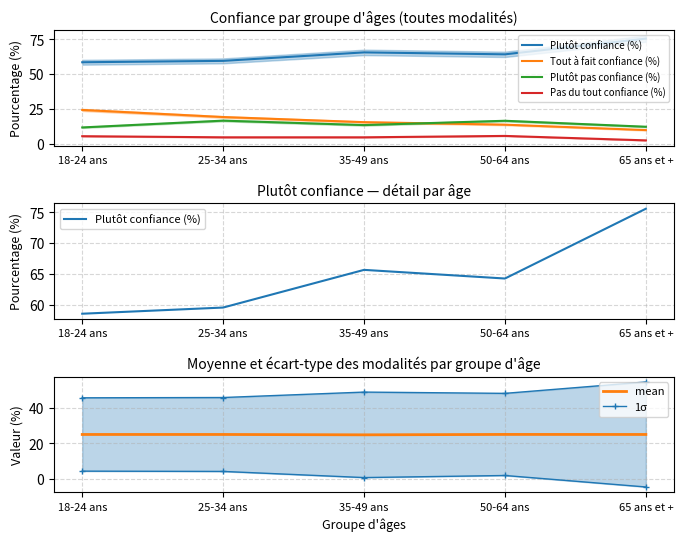

What is the spread (max minus min) of values at 25-34 ans?

55.0